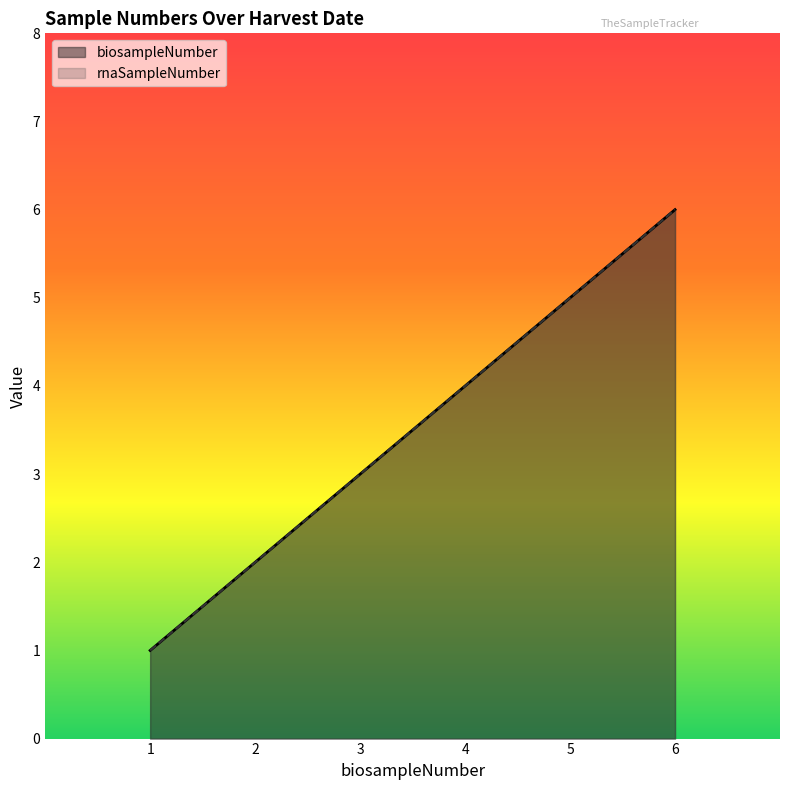

How many biosampleNumber values are between 2 and 5?

4